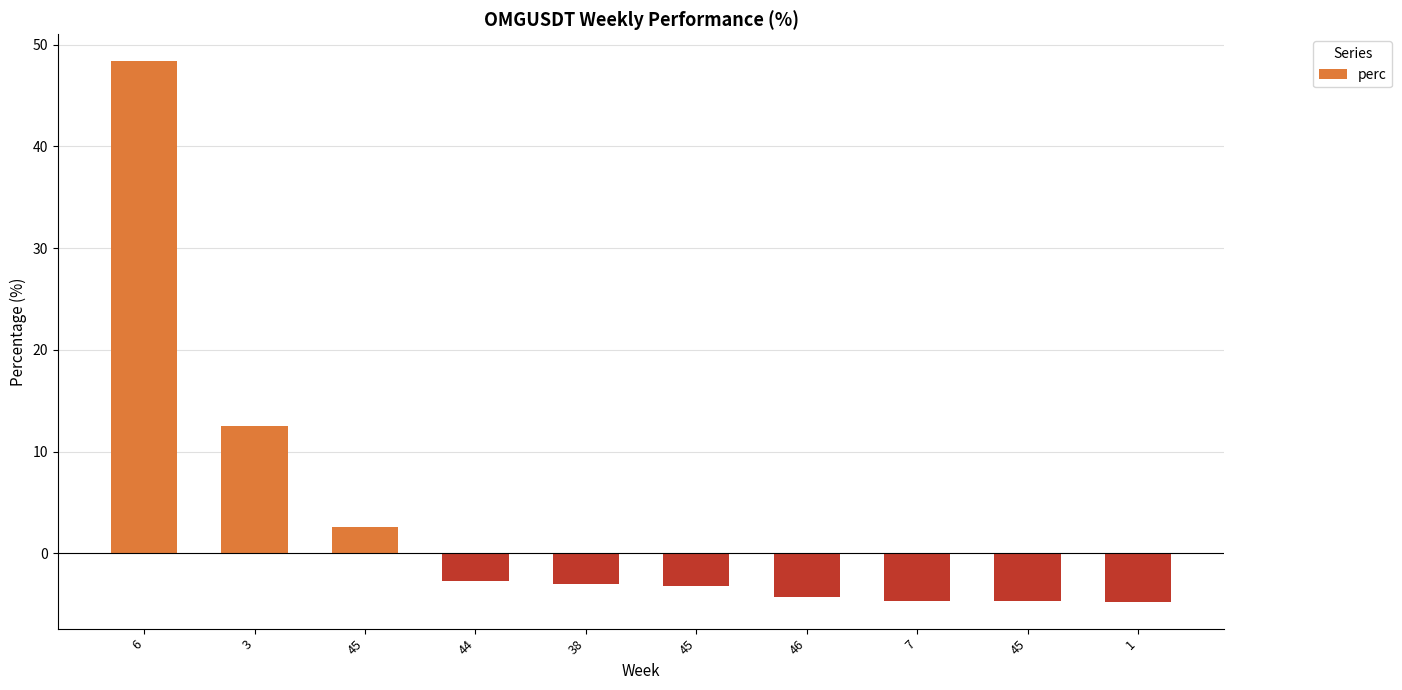

How many values are above zero?

3